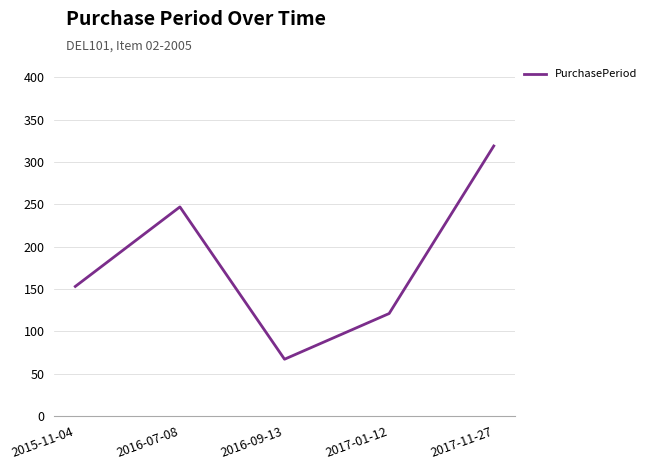

Is it true that the value at 2017-11-27 is 139?

False